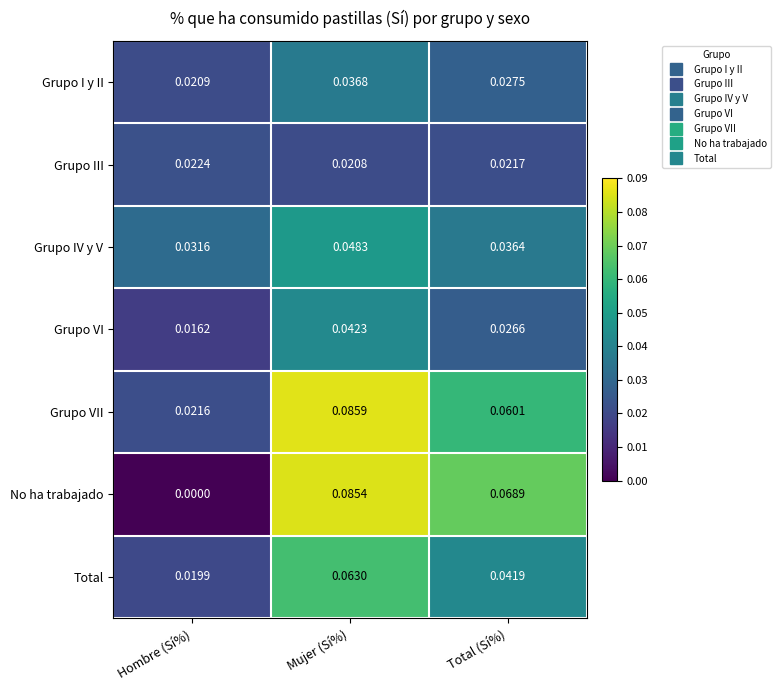

Count the number of categories in the chart.

3